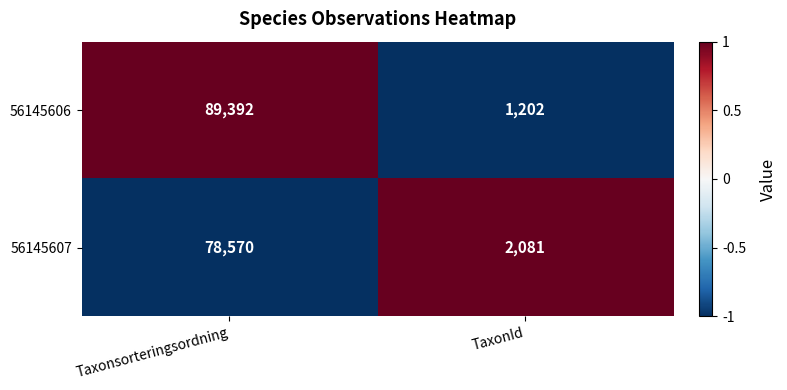

At which category is the sum across all series the highest?

Taxonsorteringsordning